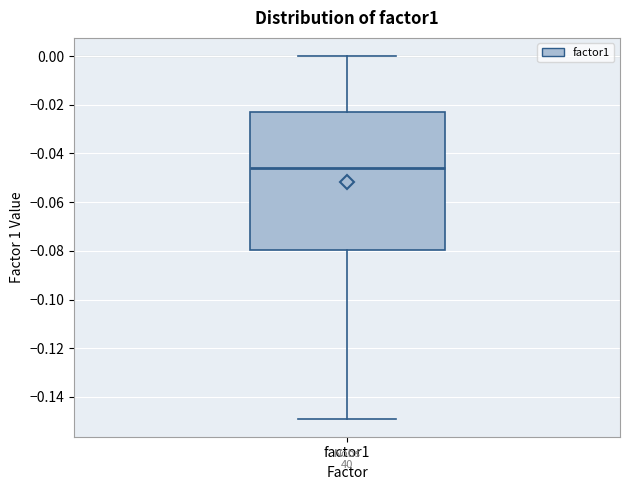

Where does the upper whisker of the box for factor1 end on the y-axis? The values are not printed on the chart, so give them approximately, as read against the axis.

0.000